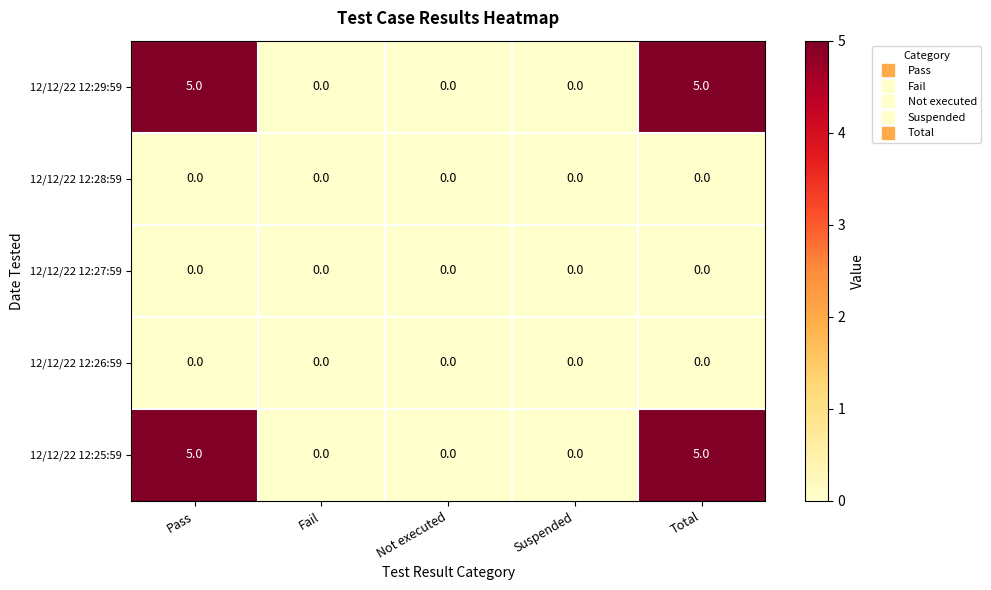

The value of 12/12/22 12:26:59 at Fail is 0. True or false?

True